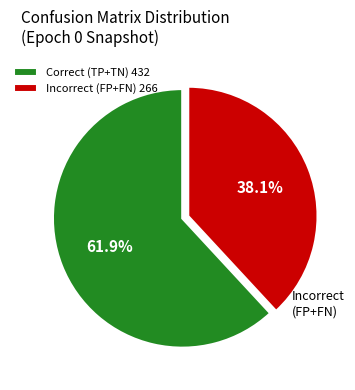

What is the ratio of the value at Incorrect (FP+FN) 266 to the value at Correct (TP+TN) 432?

0.6